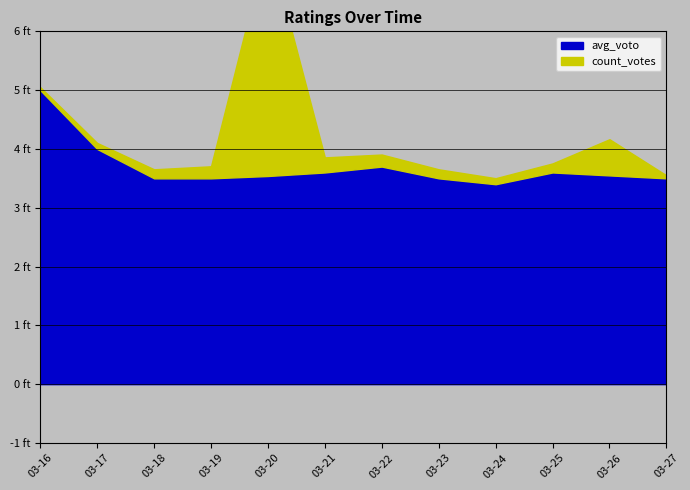

What are all the series names shown in the legend?

avg_voto, count_votes